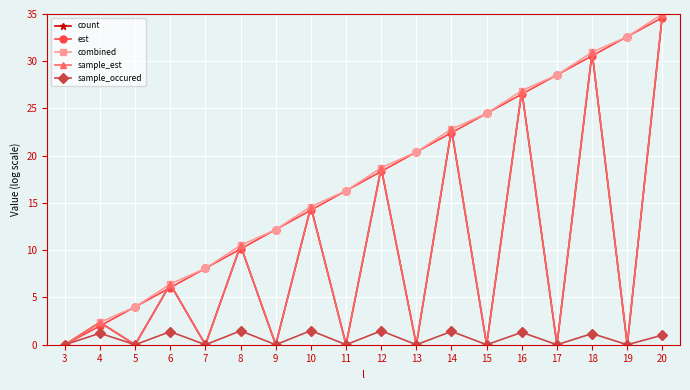

What is the maximum value shown in the chart?

35.0